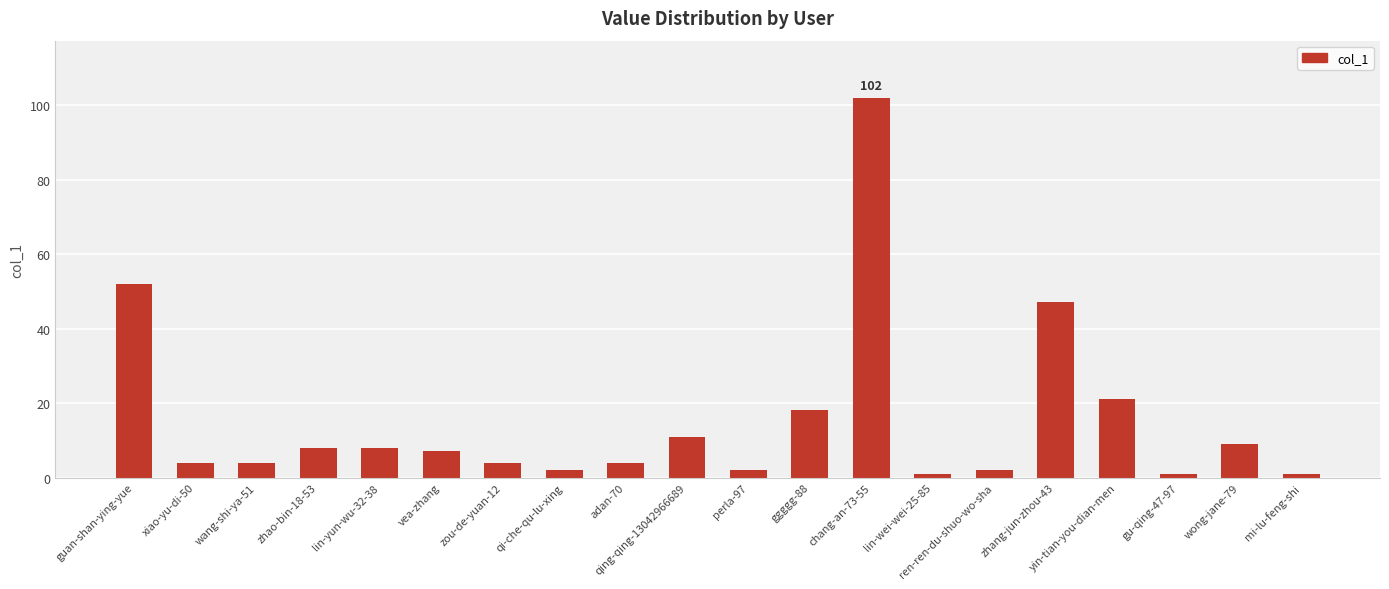

What is the difference between the second highest and second lowest values?

51